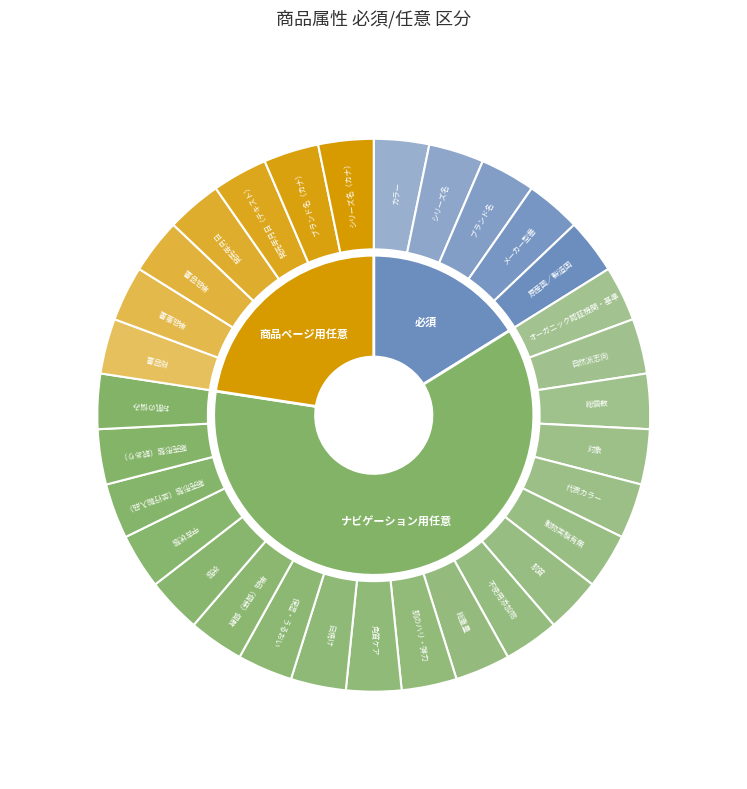

Combined, do 必須 and ナビゲーション用任意 account for over 50%?

Yes